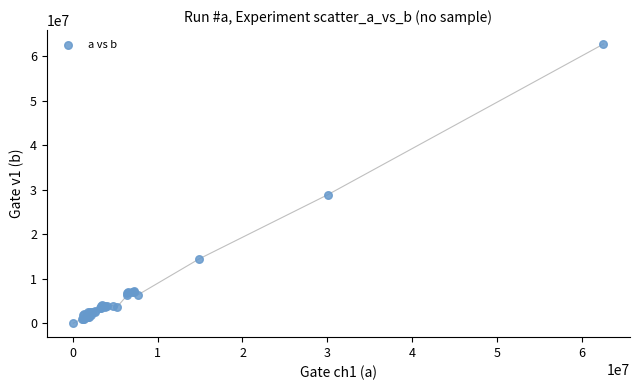

What Y value in the scatter plot is closest to 31369754?

28882406